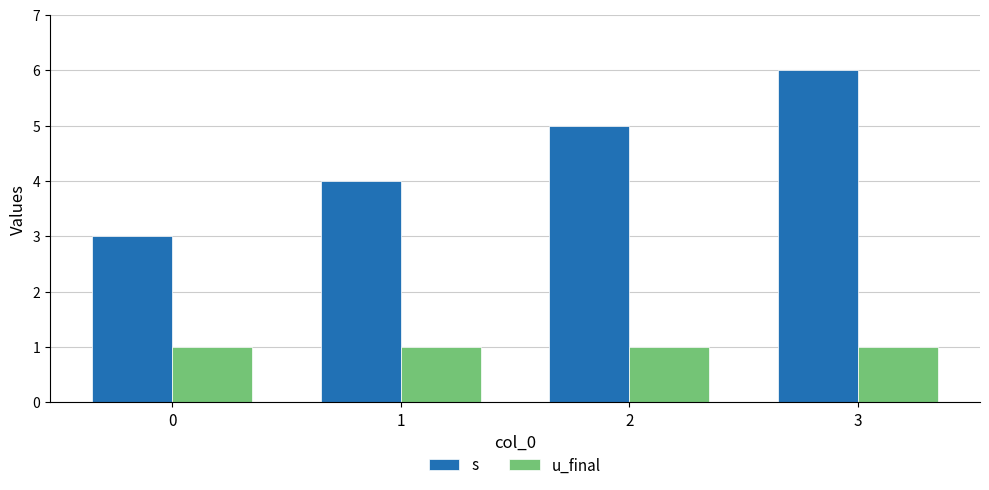

Between 2 and 3, which series saw the biggest shift?

s